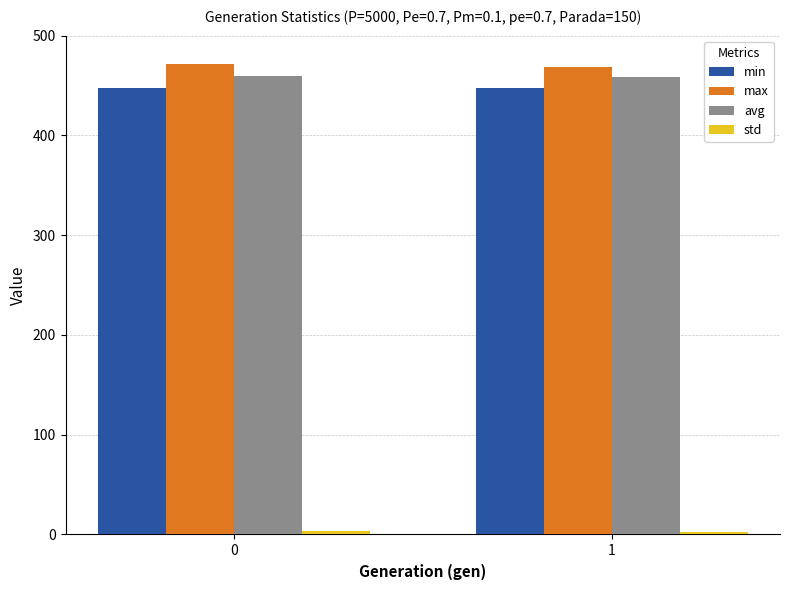

What is the sum of all max values?

939.7